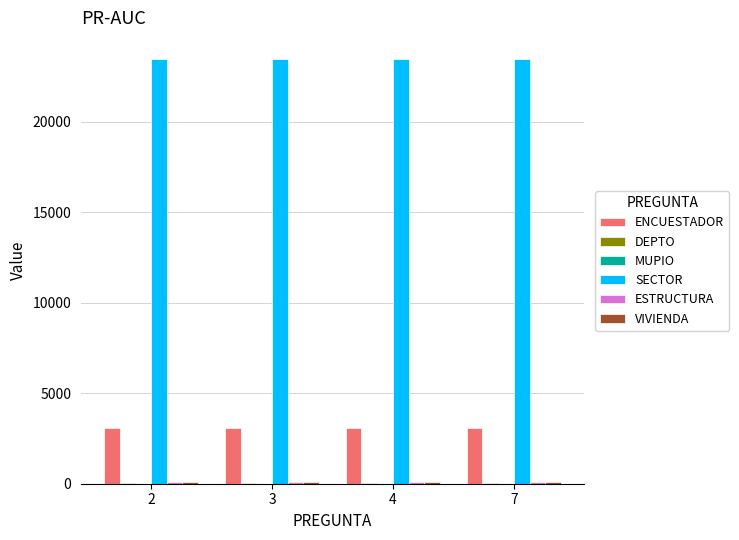

What is the maximum value shown in the chart?

23457